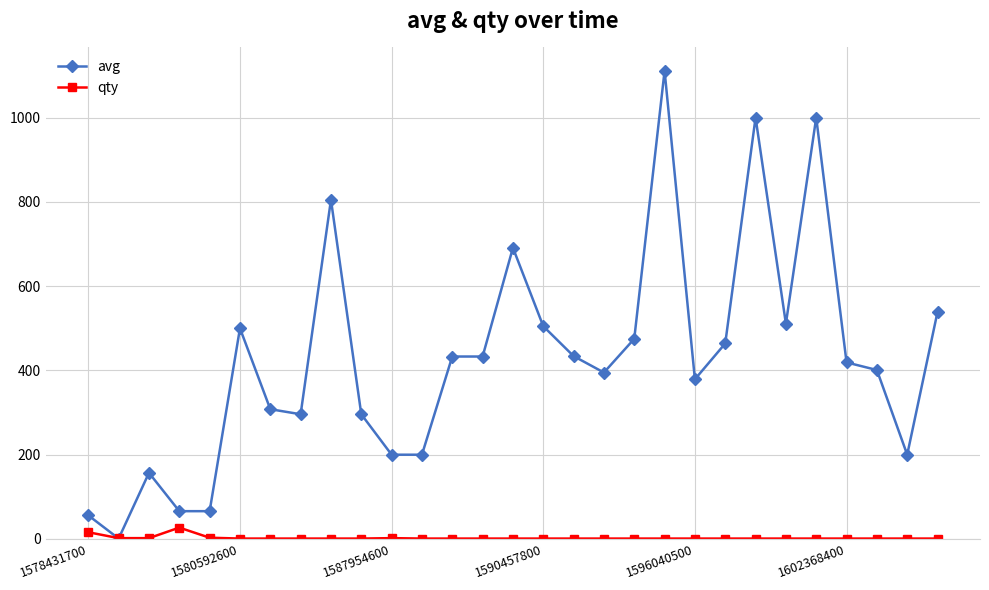

True or false: avg has more than 0 interior local peaks.

True